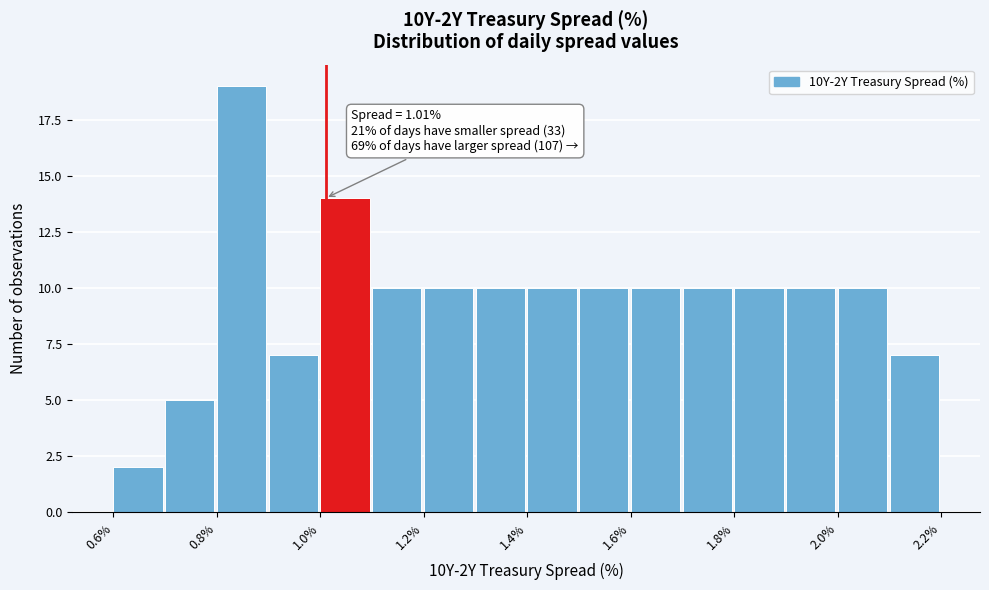

Which range on the x-axis has the tallest bar?

0.8 to 0.9